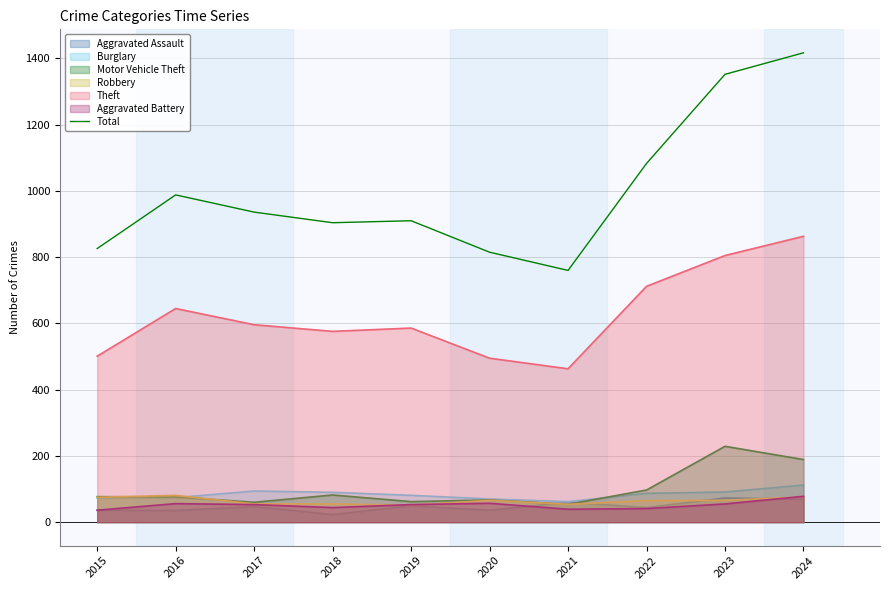

The value at 2021 is 1074. True or false?

False